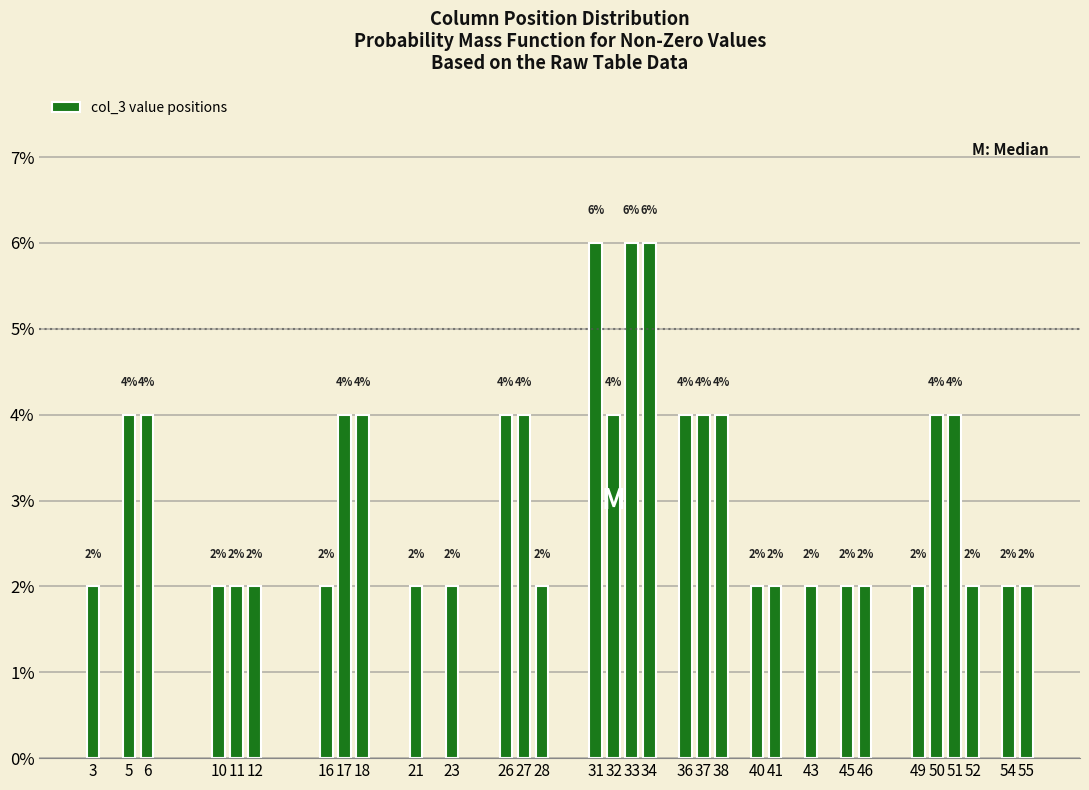

Reading right to left, transcribe all the data shown in this chart.

2	2	2	4	4	2	2	2	2	2	2	4	4	4	6	6	4	6	2	4	4	2	2	4	4	2	2	2	2	4	4	2